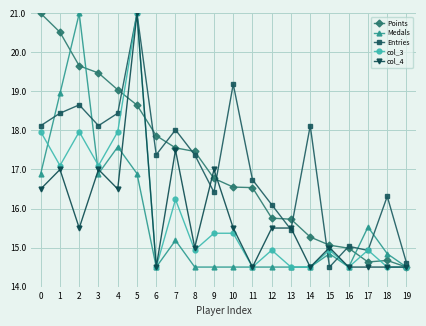

What is the value of the col_4 point at the 4th from the left?

17.0